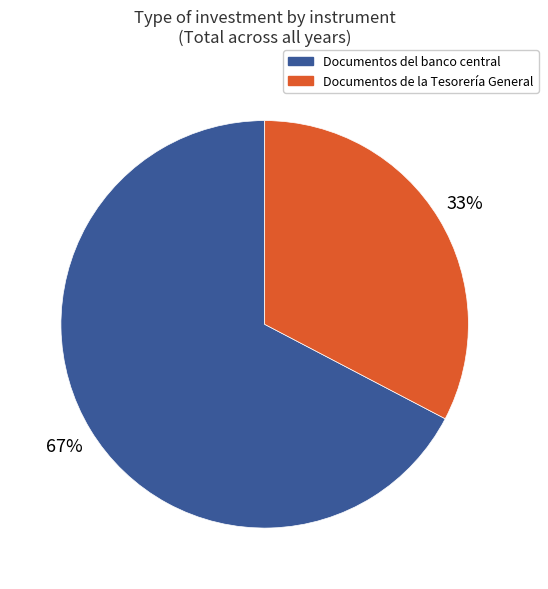

Is there a majority slice in this chart?

Yes